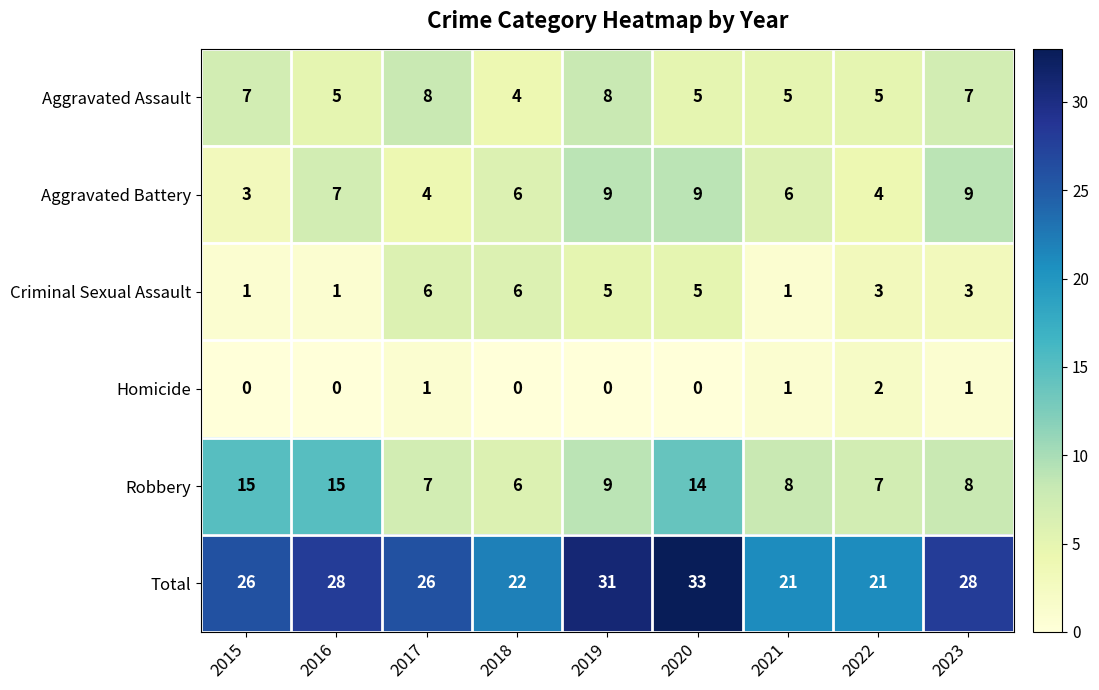

At 2023, list the series in order from smallest to largest.

Homicide, Criminal Sexual Assault, Aggravated Assault, Robbery, Aggravated Battery, Total